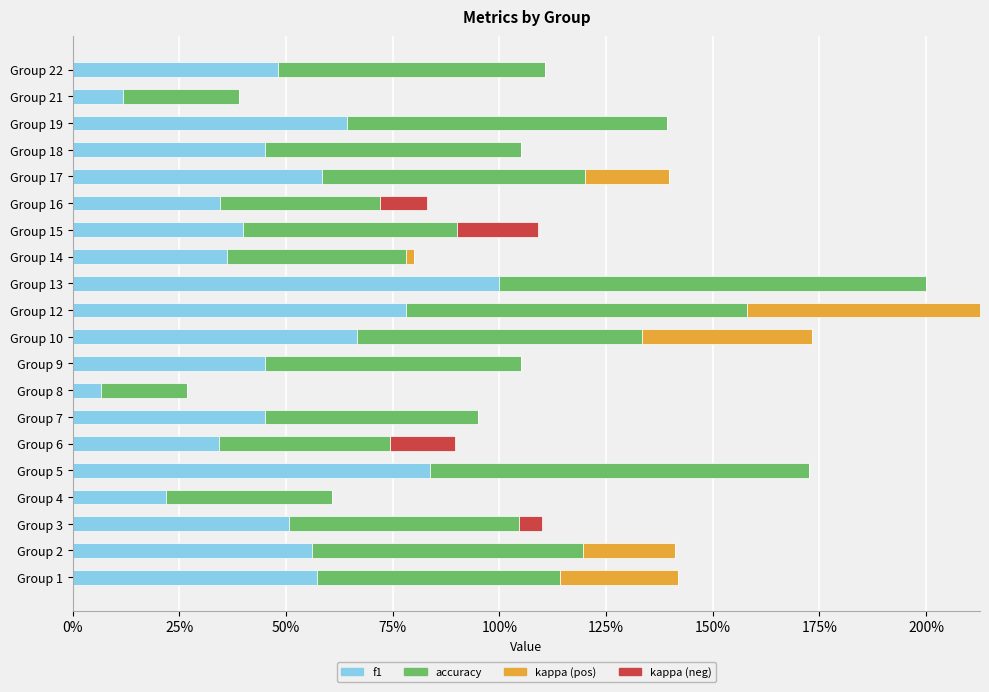

What are all the series names shown in the legend?

f1, accuracy, kappa (pos), kappa (neg)